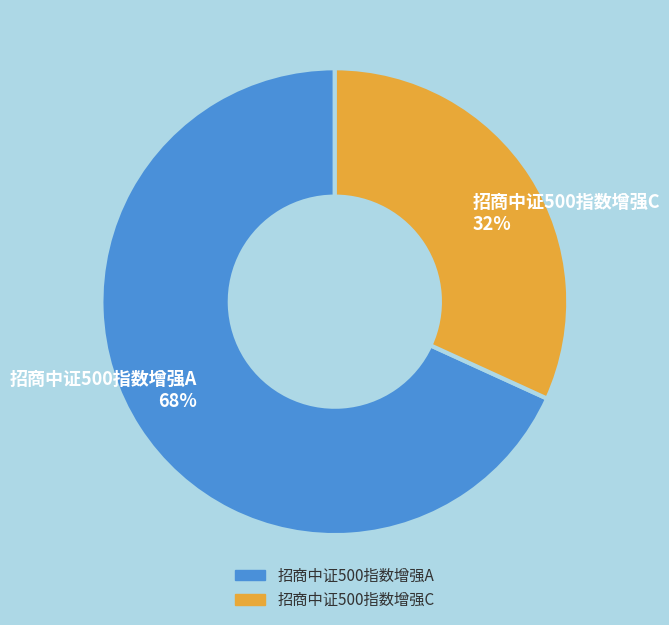

Which slice is the smallest?

招商中证500指数增强C